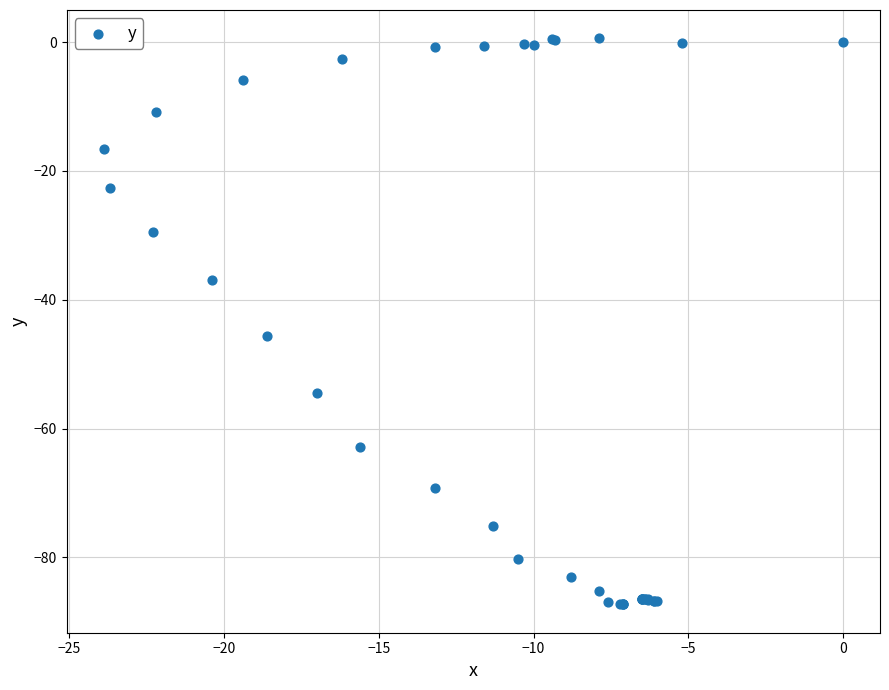

What Y value in the scatter plot is closest to -43?

-45.7